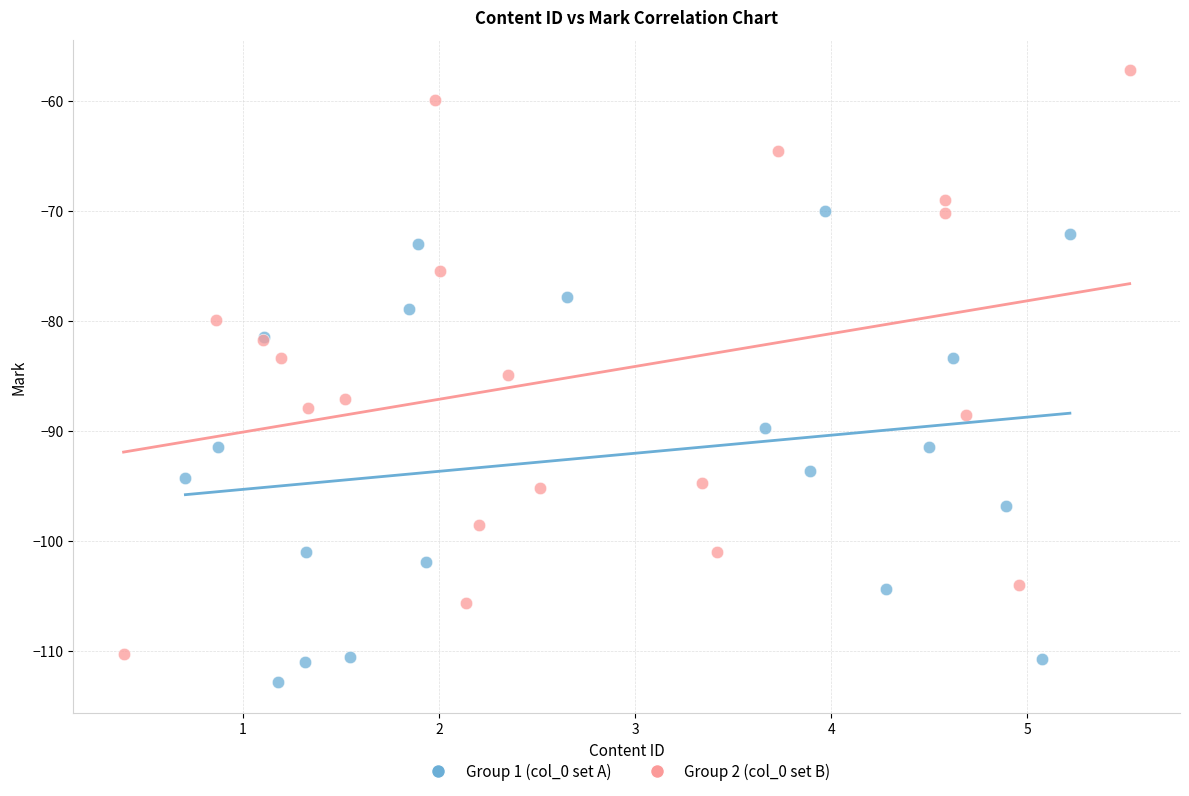

Which series contains the highest Y value?

Group 2 (col_0 set B)